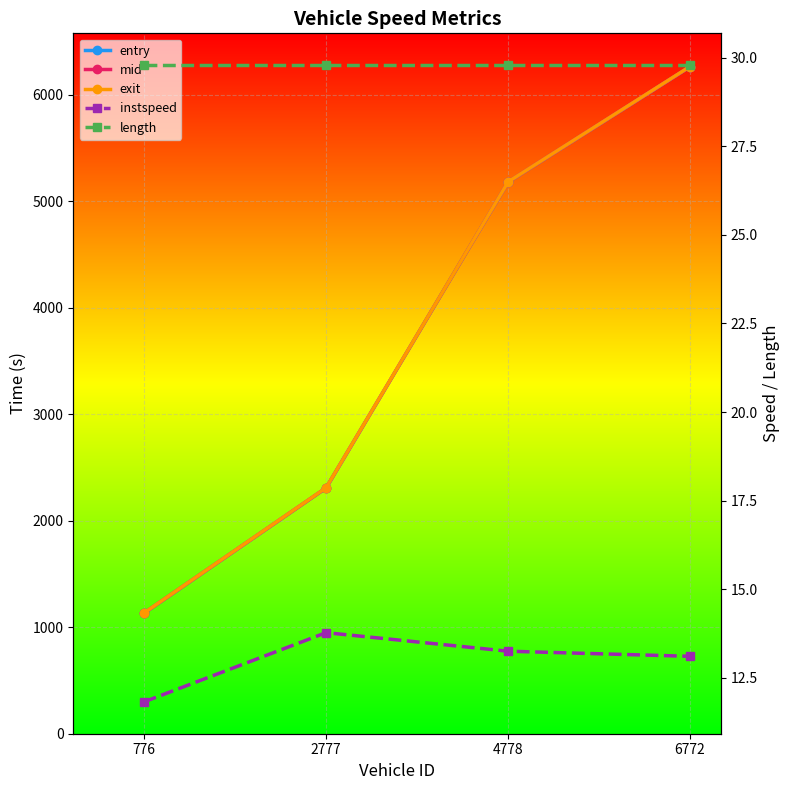

Reading left to right, transcribe all the data shown in this chart.

entry: 776=1131.2	2777=2307.6	4778=5182.1	6772=6263.2
mid: 776=1132.2	2777=2308.6	4778=5183.0	6772=6264.1
exit: 776=1133.4	2777=2309.8	4778=5184.0	6772=6265.1
instspeed: 776=11.8	2777=13.8	4778=13.2	6772=13.1
length: 776=29.8	2777=29.8	4778=29.8	6772=29.8